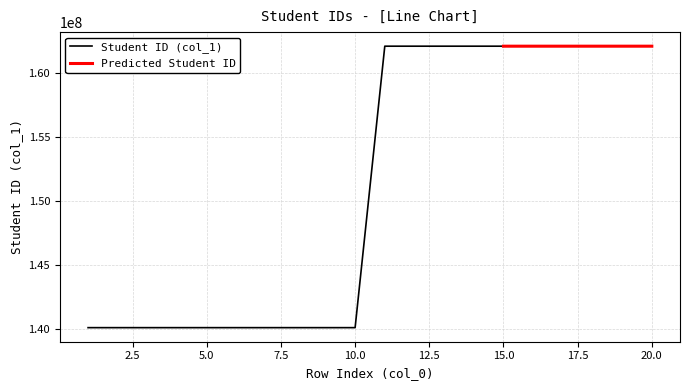

What is the highest value of the Student ID (col_1) series?

162121045